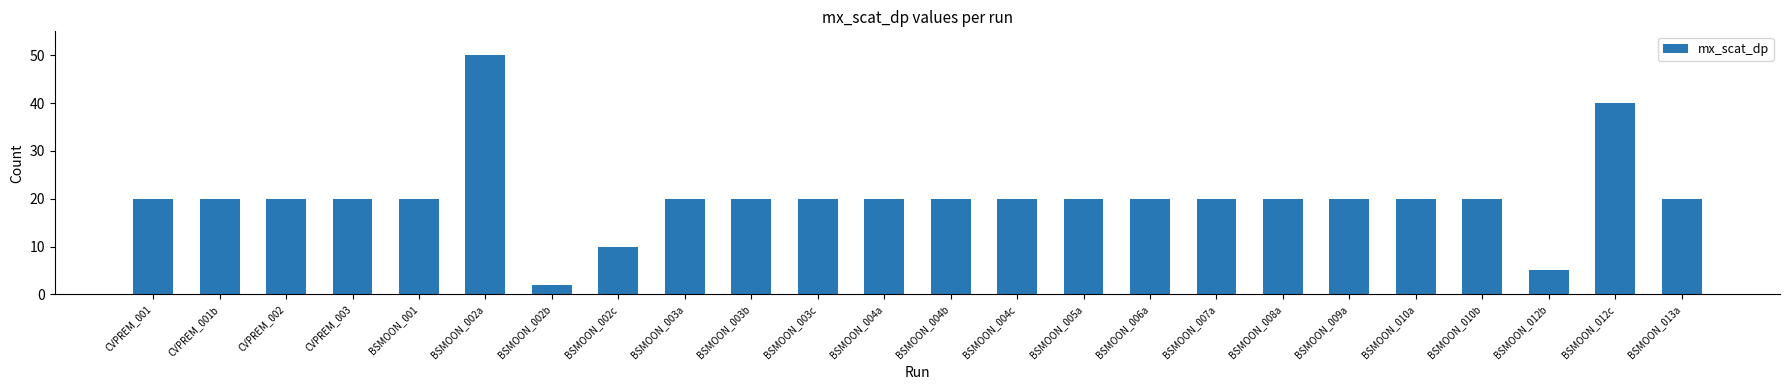

What is the change in value from BSMOON_007a to BSMOON_012b?

-15